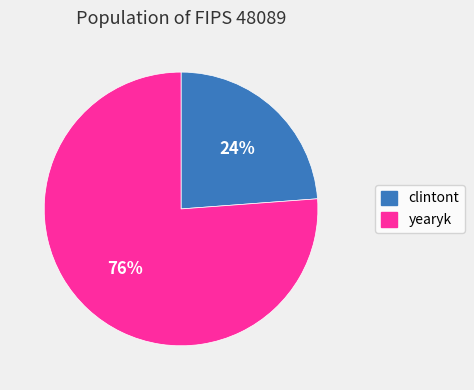

Rank the categories by value from highest to lowest.

yearyk, clintont